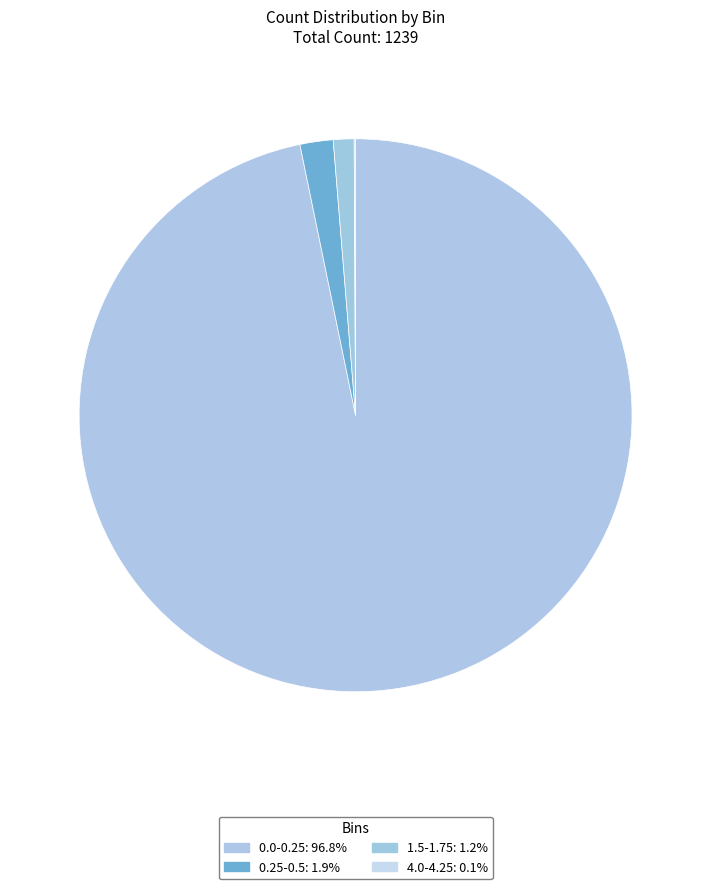

Count the number of slices in the pie.

4